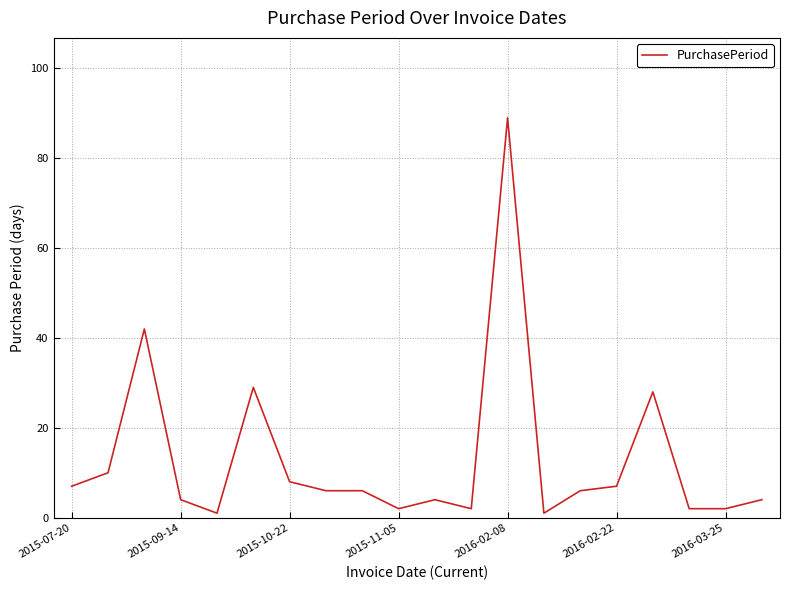

What is the greatest value displayed?

89